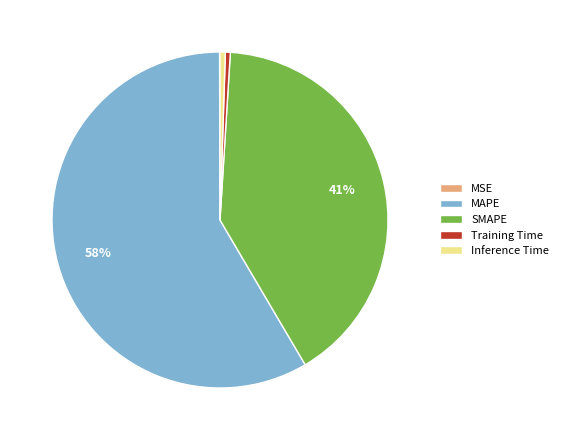

Which category accounts for the majority?

MAPE